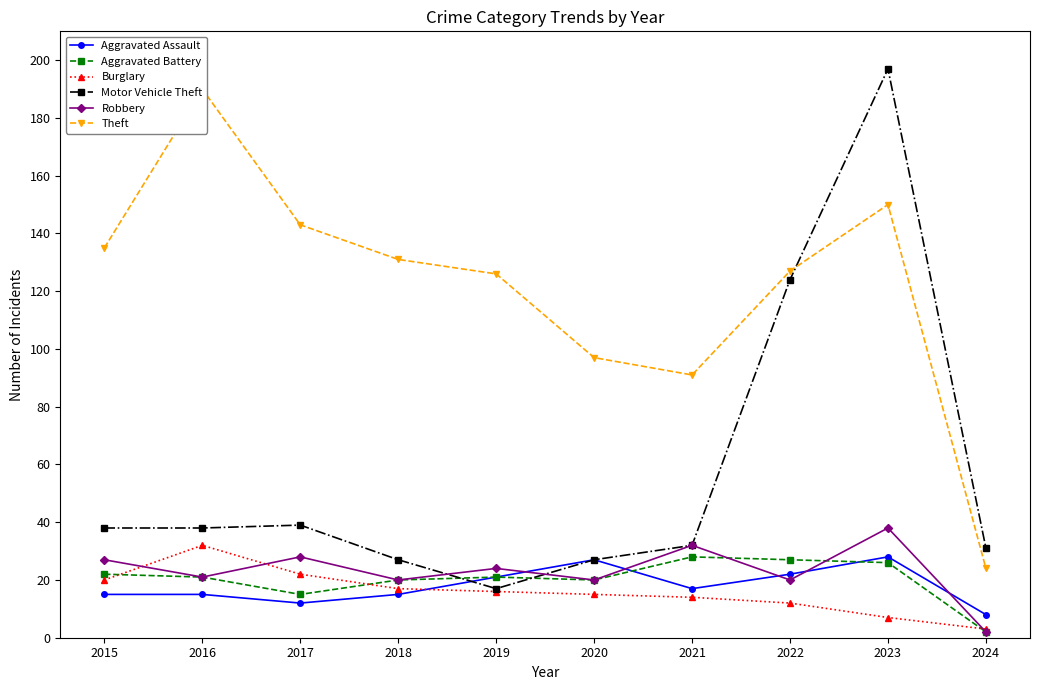

Which category has the lowest value across all series?

2024